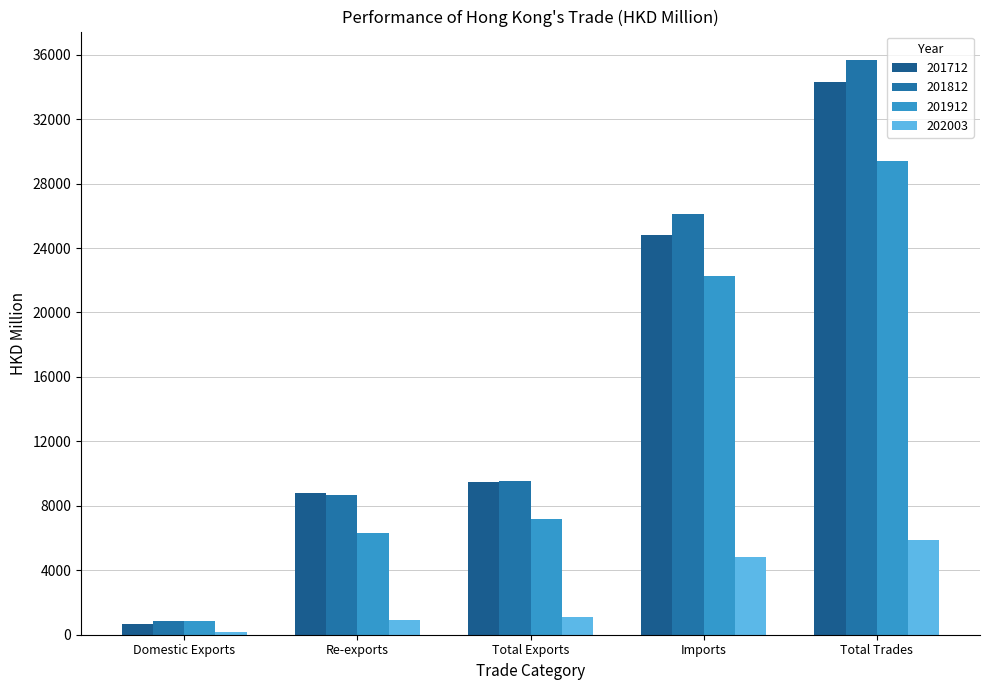

How many values in the 201912 series are below 7154?

2